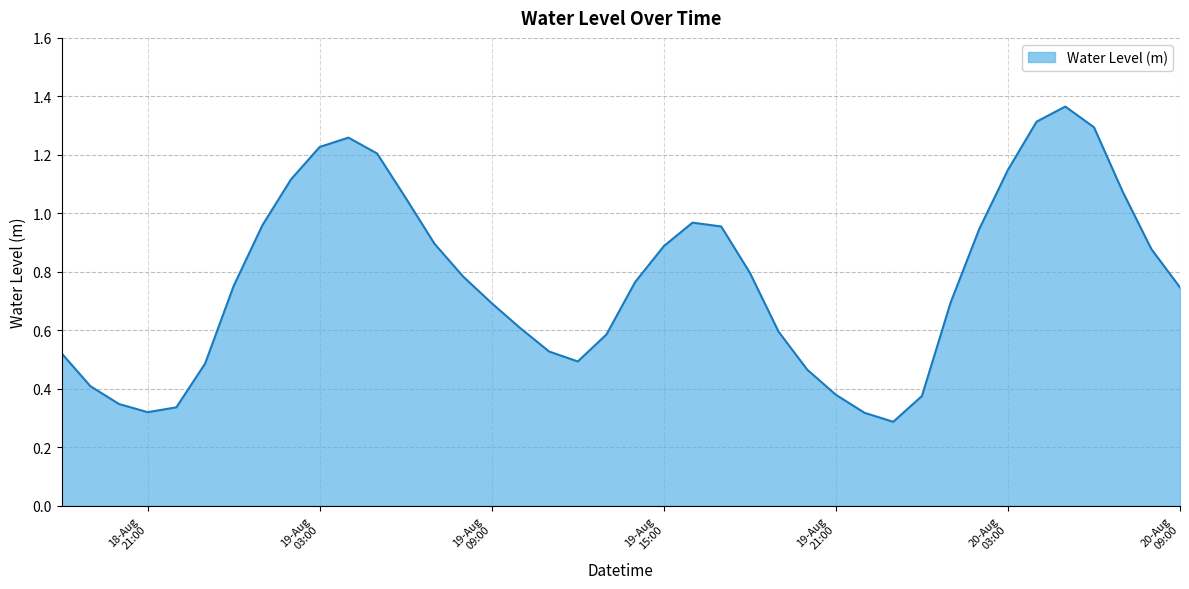

List the labels in order of value, largest first.

2025-08-20 05:00:00, 2025-08-20 04:00:00, 2025-08-20 06:00:00, 2025-08-19 04:00:00, 2025-08-19 03:00:00, 2025-08-19 05:00:00, 2025-08-20 03:00:00, 2025-08-19 02:00:00, 2025-08-20 07:00:00, 2025-08-19 06:00:00, 2025-08-19 16:00:00, 2025-08-19 01:00:00, 2025-08-19 17:00:00, 2025-08-20 02:00:00, 2025-08-19 07:00:00, 2025-08-19 15:00:00, 2025-08-20 08:00:00, 2025-08-19 18:00:00, 2025-08-19 08:00:00, 2025-08-19 14:00:00, 2025-08-19 00:00:00, 2025-08-20 09:00:00, 2025-08-20 01:00:00, 2025-08-19 09:00:00, 2025-08-19 10:00:00, 2025-08-19 19:00:00, 2025-08-19 13:00:00, 2025-08-19 11:00:00, 2025-08-18 18:00:00, 2025-08-19 12:00:00, 2025-08-18 23:00:00, 2025-08-19 20:00:00, 2025-08-18 19:00:00, 2025-08-19 21:00:00, 2025-08-20 00:00:00, 2025-08-18 20:00:00, 2025-08-18 22:00:00, 2025-08-18 21:00:00, 2025-08-19 22:00:00, 2025-08-19 23:00:00